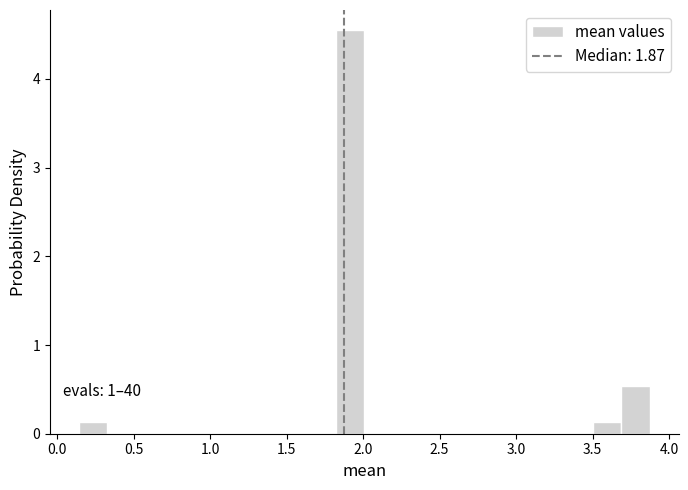

Read against the x-axis, roughly where is the centre of the tallest bar?

1.90